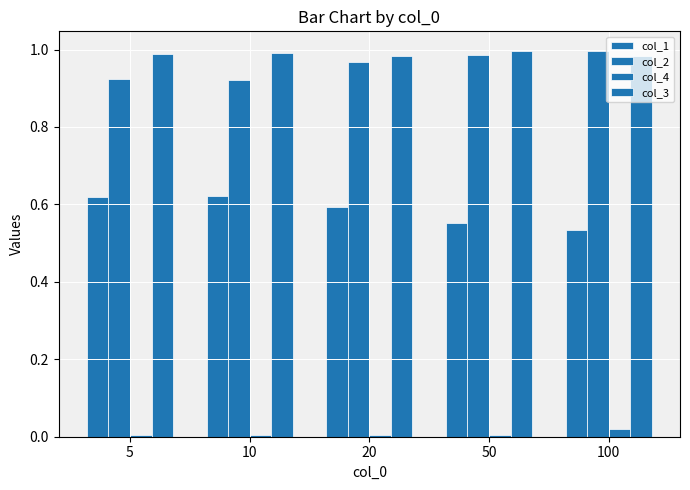

What is the maximum value shown in the chart?

1.0